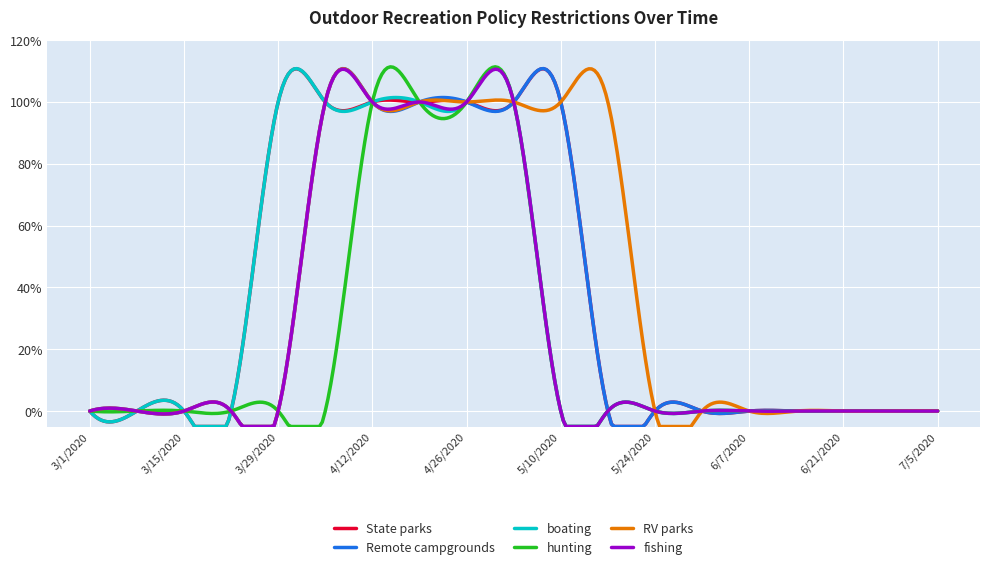

What are all the series names shown in the legend?

State parks, Remote campgrounds, boating, hunting, RV parks, fishing